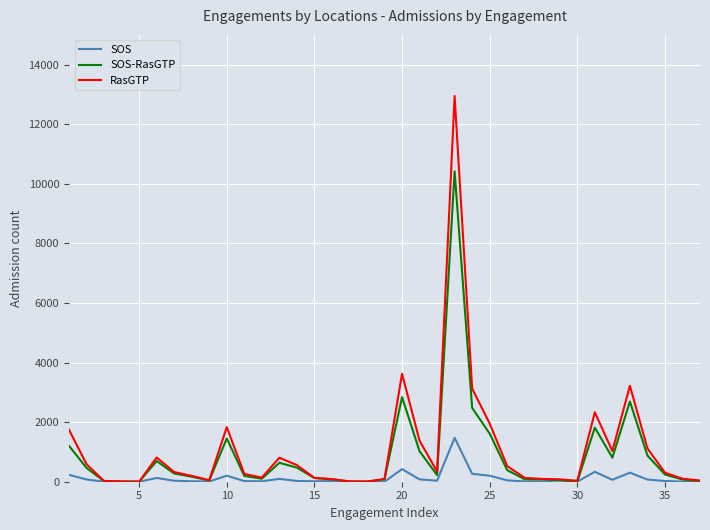

Which series has the largest total across all categories?

RasGTP